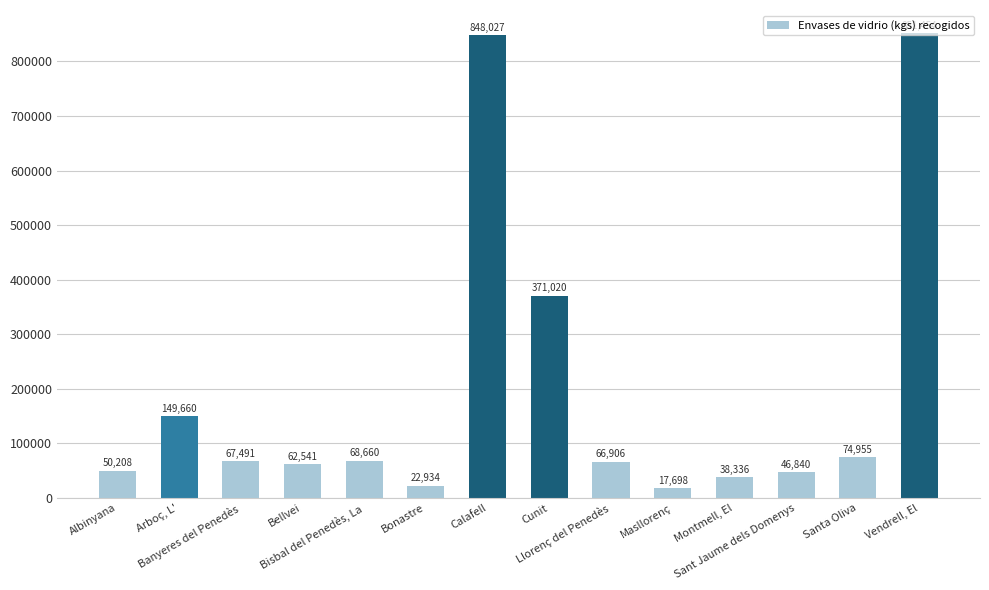

How many bars are there in total?

14